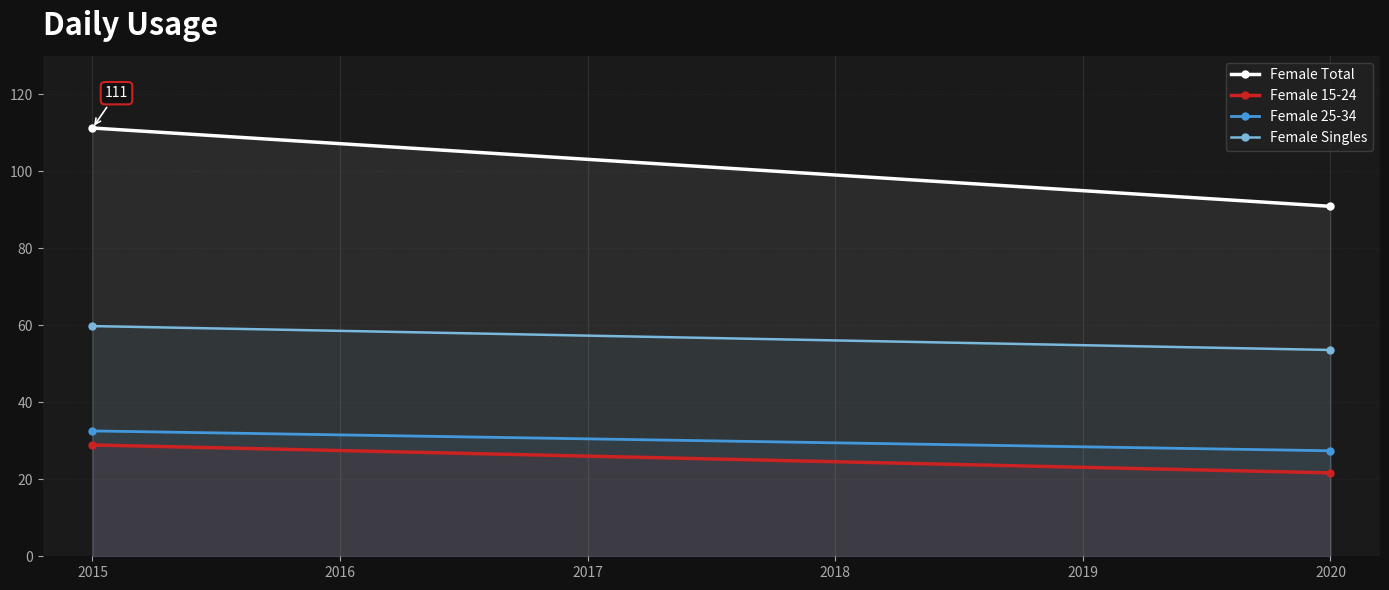

What is the highest value of the Female 25-34 series?

32.6